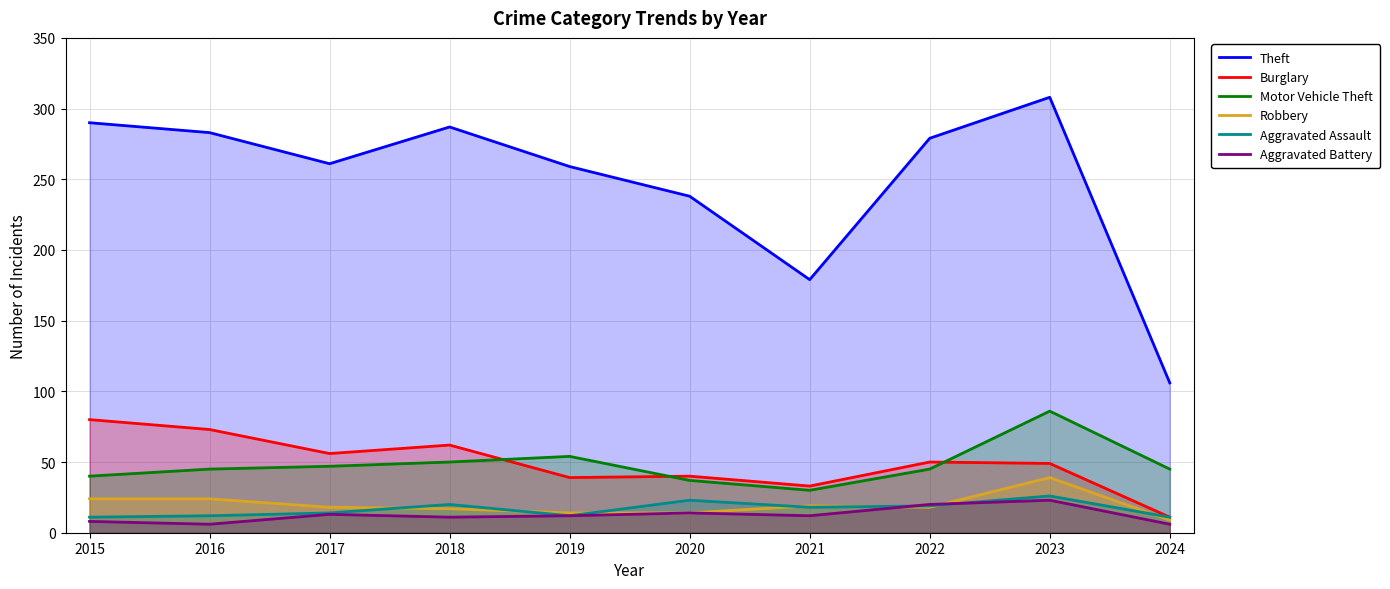

How many lines are shown in the chart?

6